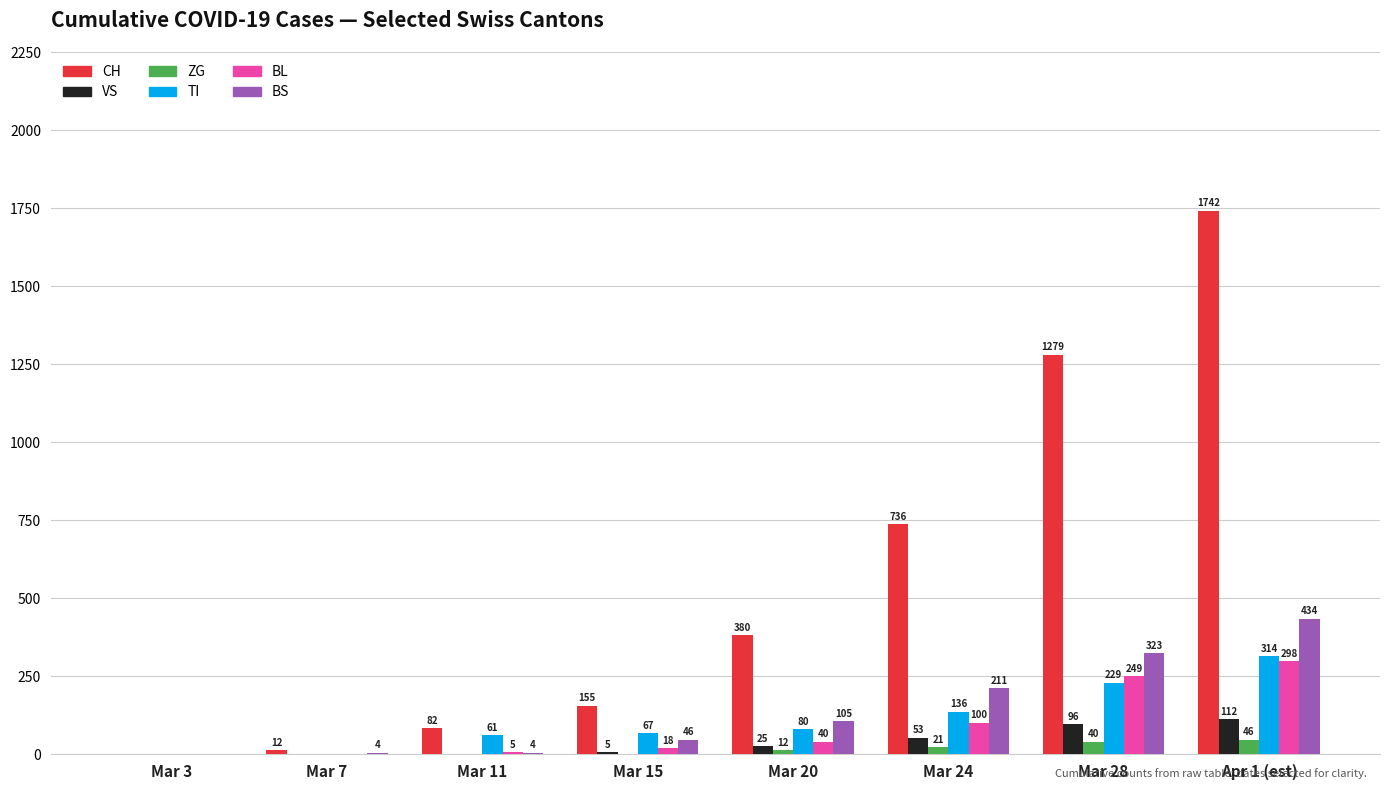

How many bars are there in total?

48